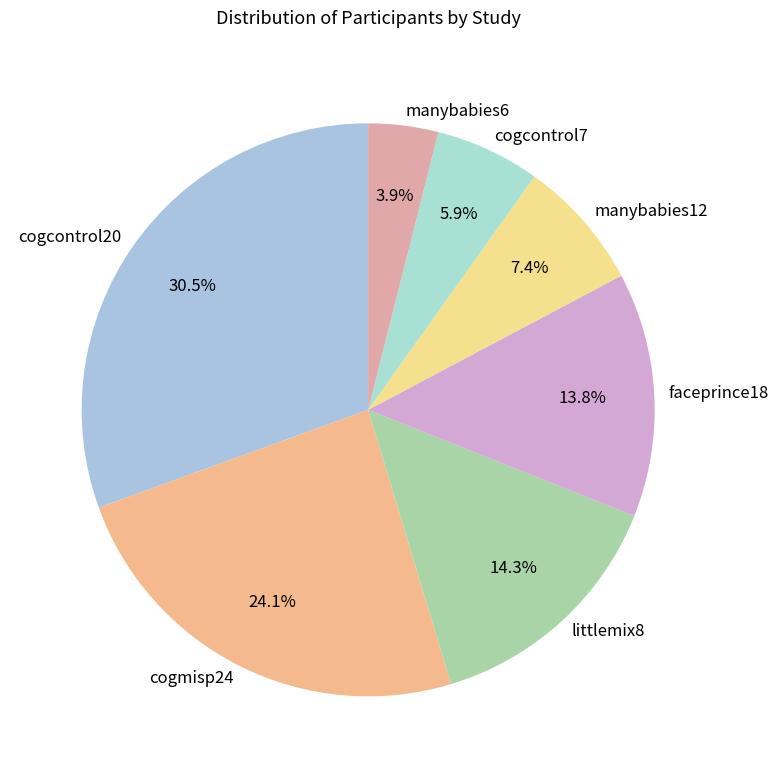

Which has a higher value, cogcontrol20 or faceprince18?

cogcontrol20